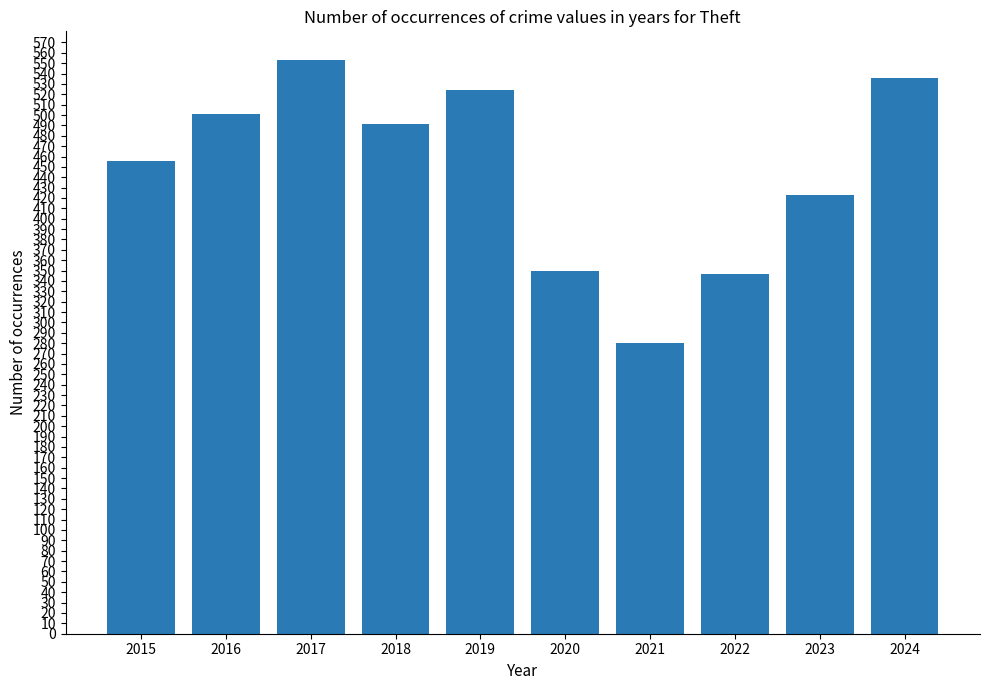

What is the value of the 4th bar from the left?

491